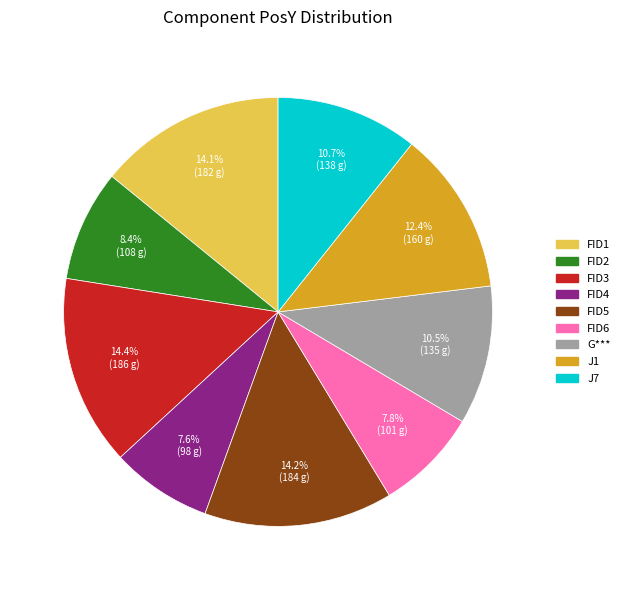

Combined, do FID2 and J1 account for over 50%?

No